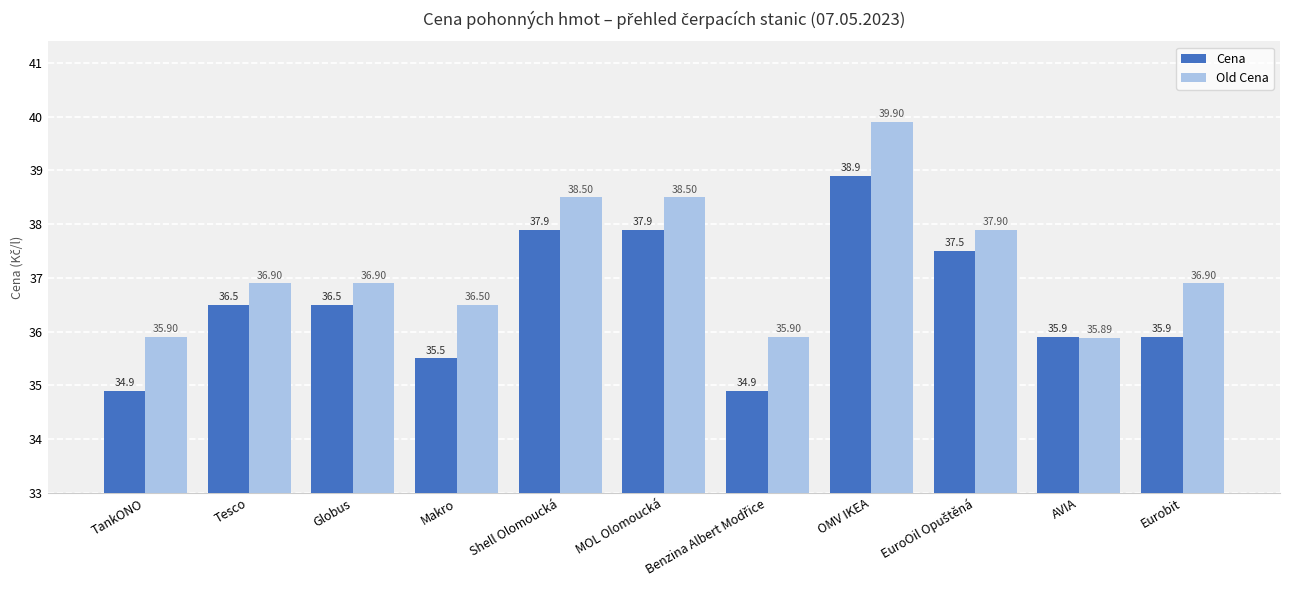

What is the label of the 5th bar from the left?

Shell Olomoucká